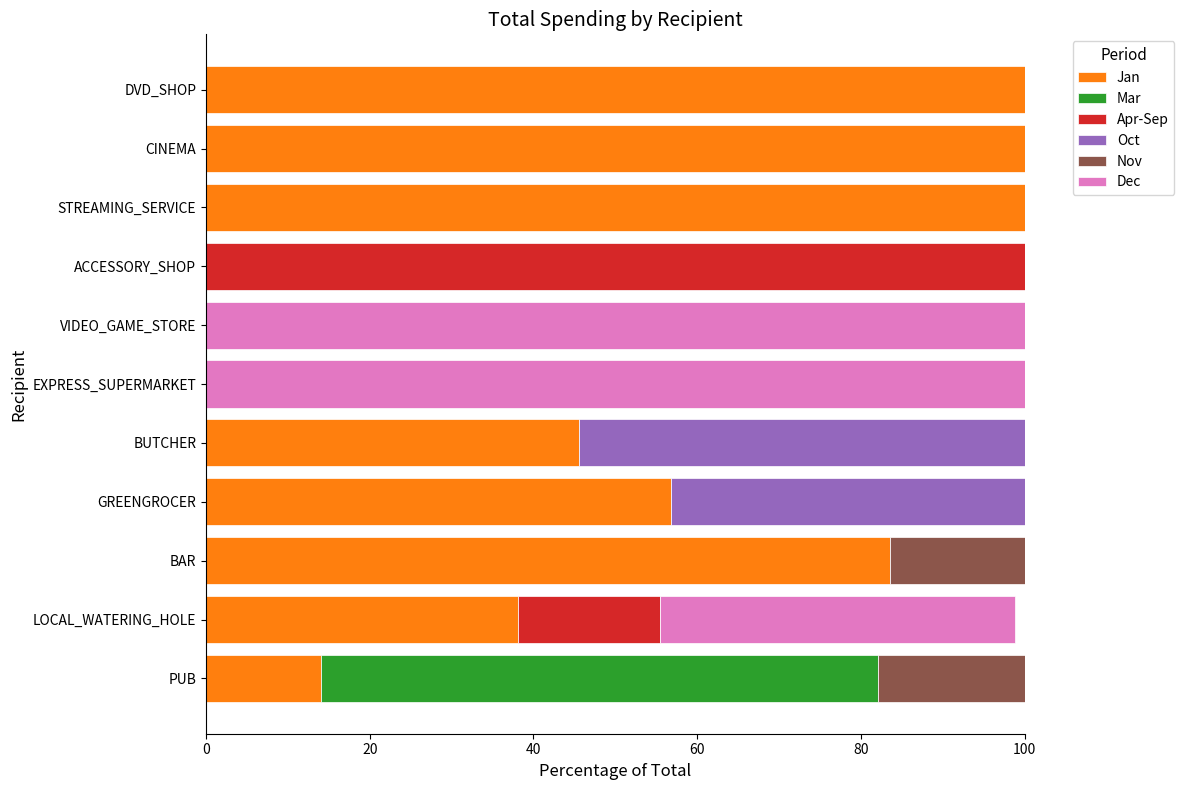

The value of Jan at BAR is 83.5. True or false?

True